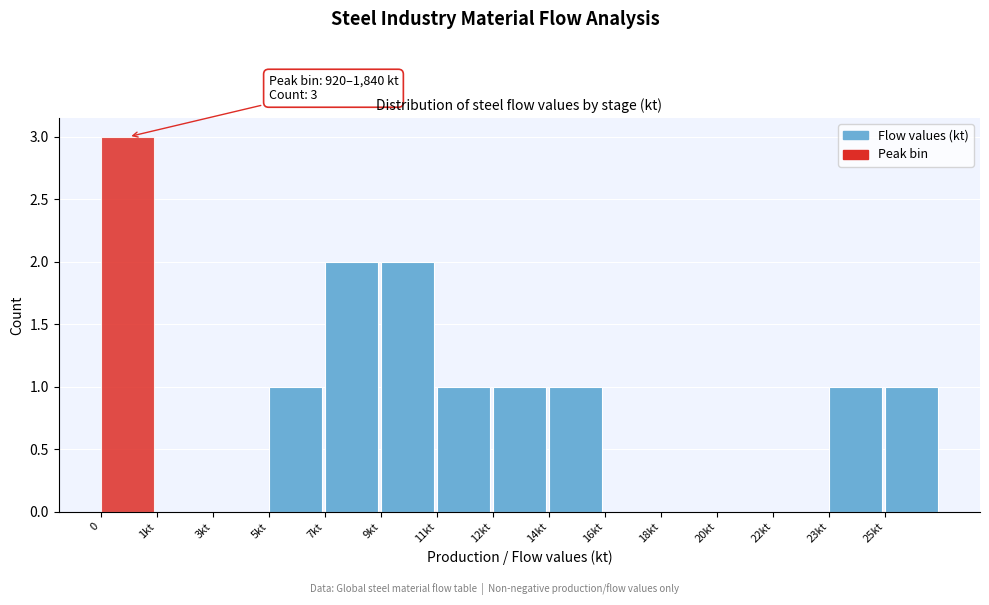

Reading left to right, what are all the values shown in this chart?

0=3	1kt=0	3kt=0	5kt=1	7kt=2	9kt=2	11kt=1	12kt=1	14kt=1	16kt=0	18kt=0	20kt=0	22kt=0	23kt=1	25kt=1